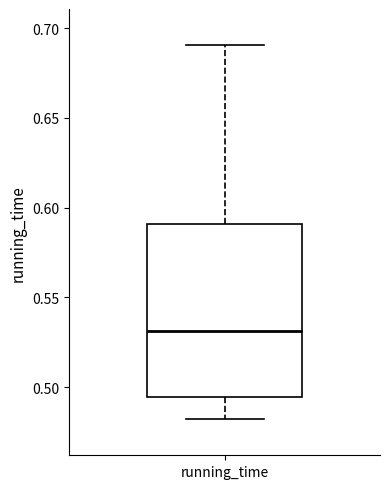

Where does the lower whisker of the box for running_time end on the y-axis? The values are not printed on the chart, so give them approximately, as read against the axis.

0.480